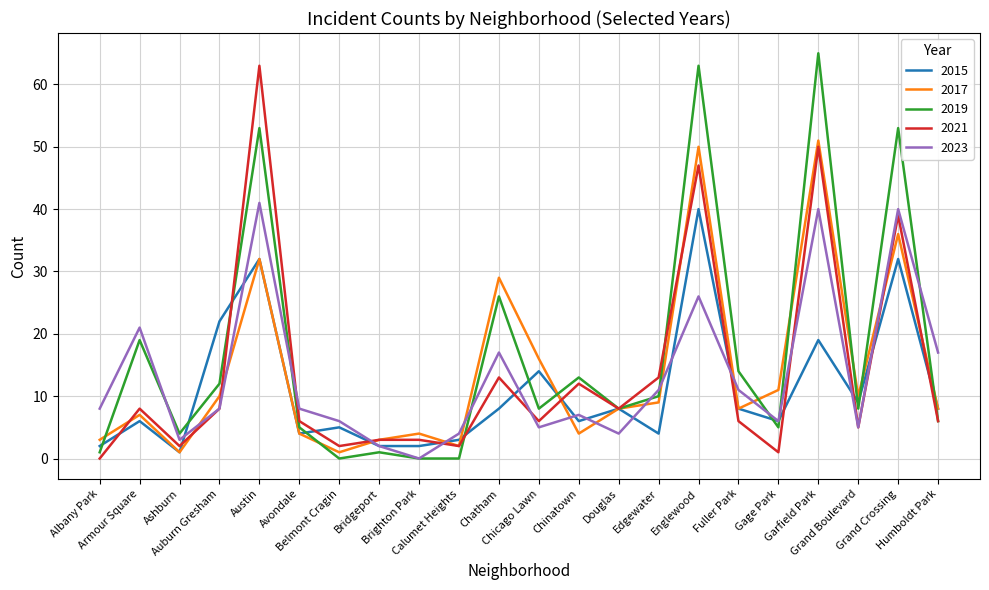

Is it true that 2015 equals 9 at Grand Boulevard?

True